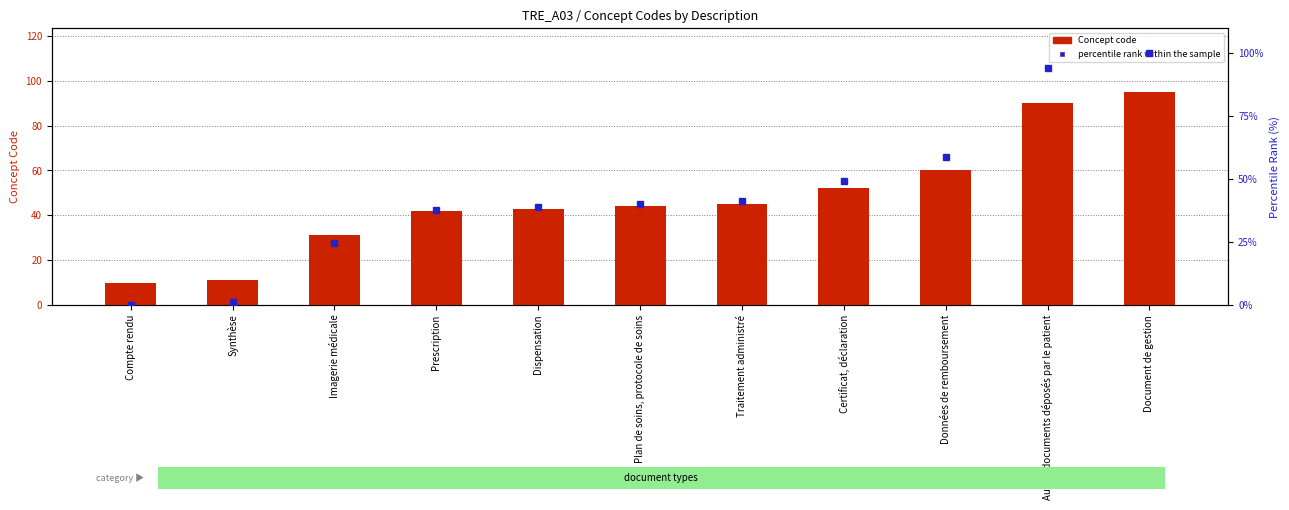

How many distinct data groups are displayed?

2